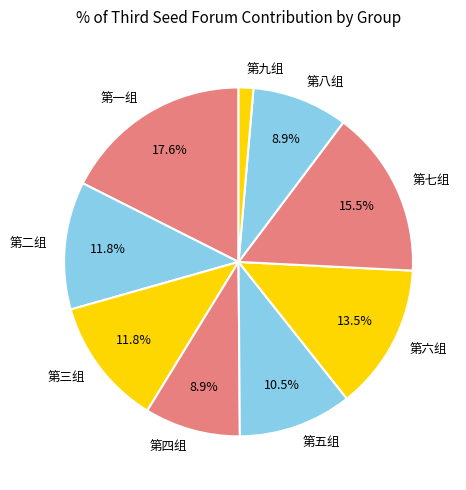

Approximately how many times larger is the value at 第八组 compared to 第三组?

0.8